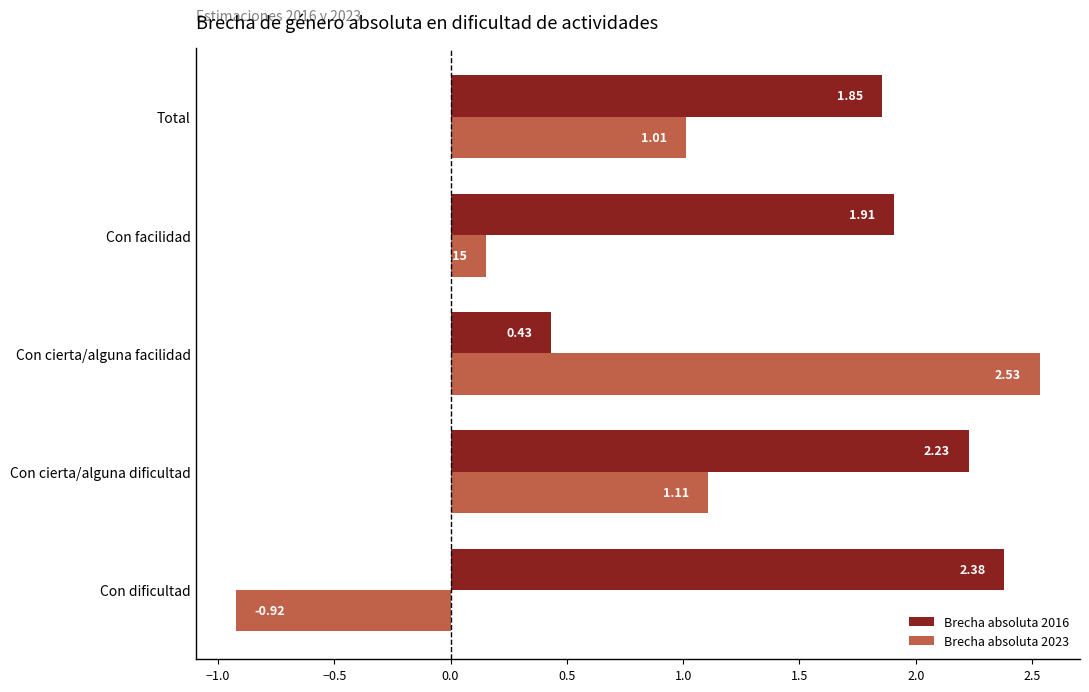

What is the spread (max minus min) of values at Con dificultad?

3.3